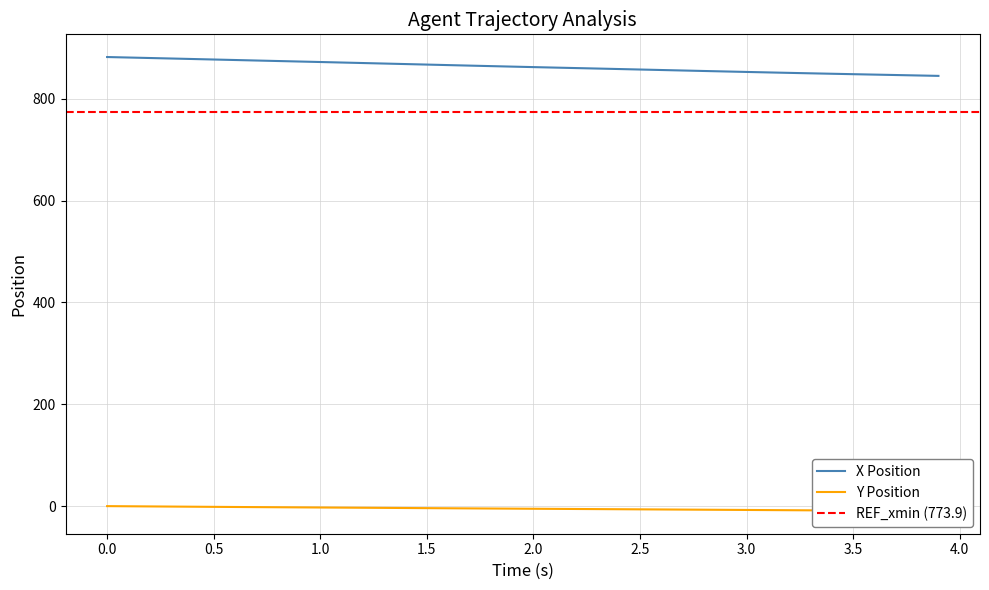

What is the minimum value for X Position?

844.9